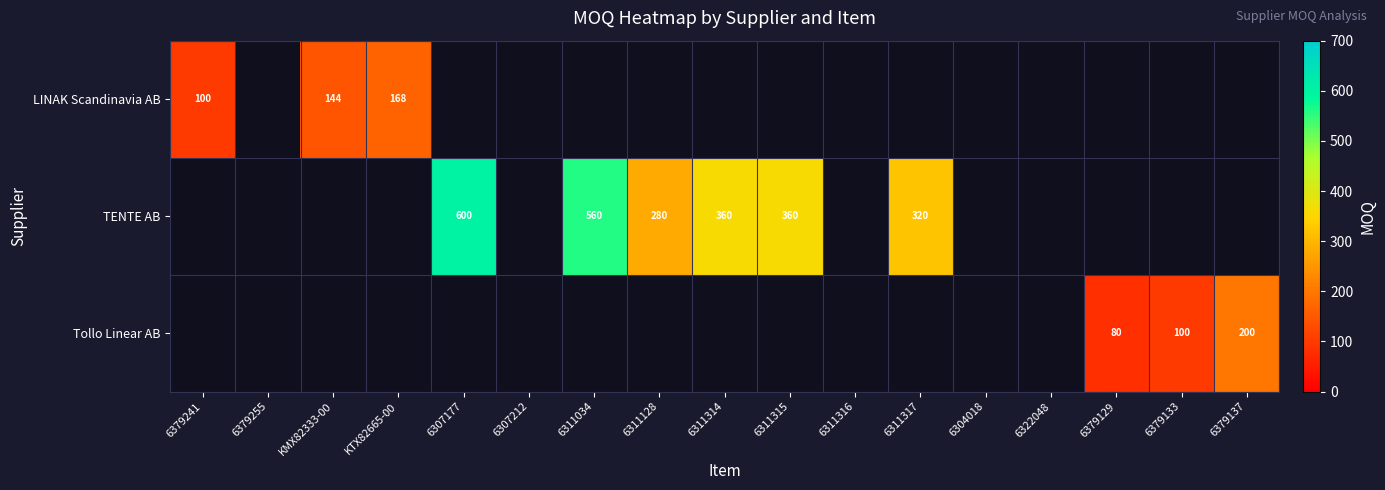

The Tollo Linear AB series shows 100 at 6379133. True or false?

True